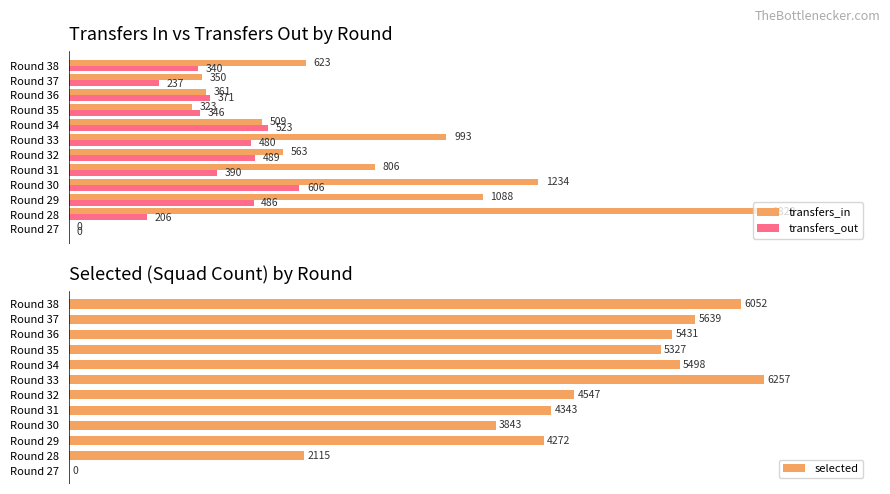

Where is transfers_out nearest to the value 303?

Round 38